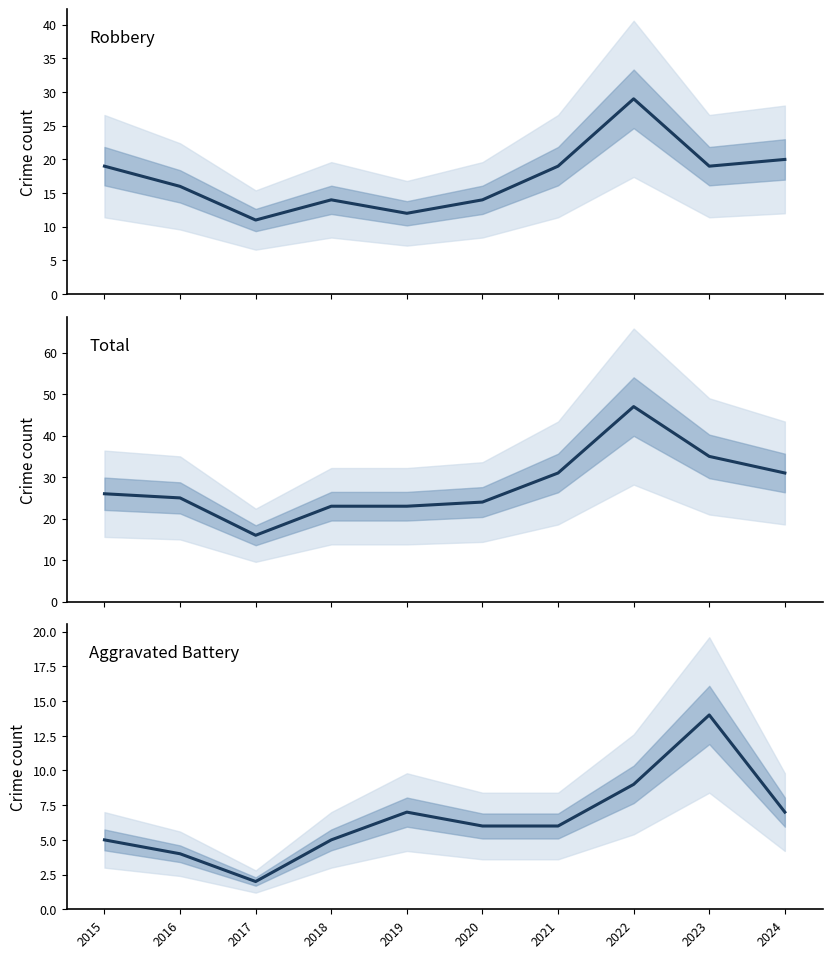

Which label corresponds to the largest value in the chart?

2022